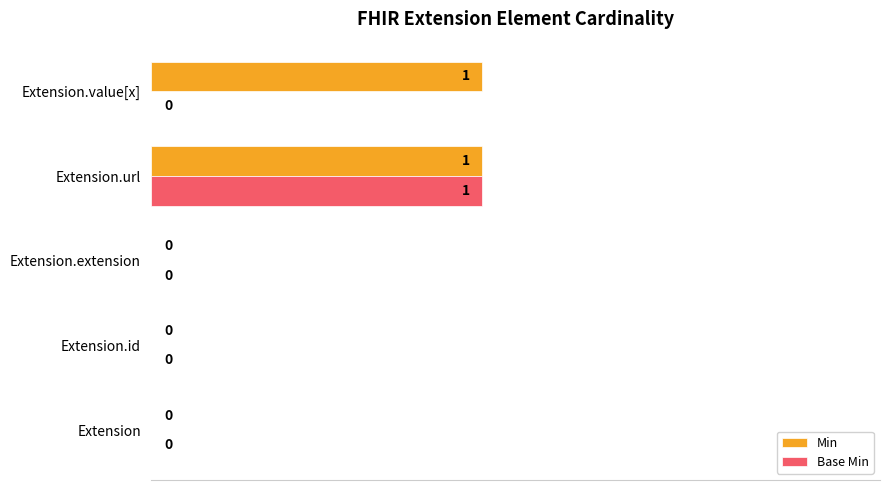

At which category is the sum across all series the highest?

Extension.url